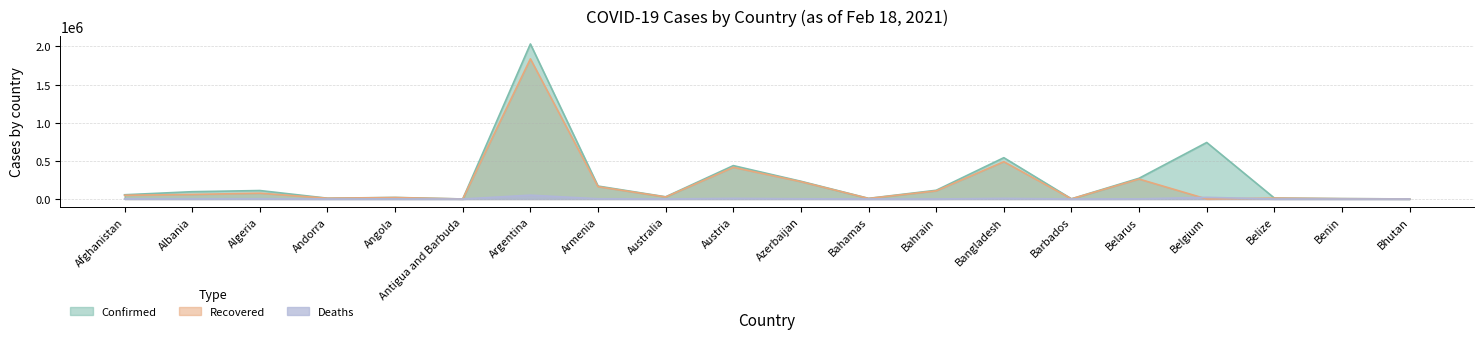

True or false: Confirmed and Deaths intersect in this chart.

False